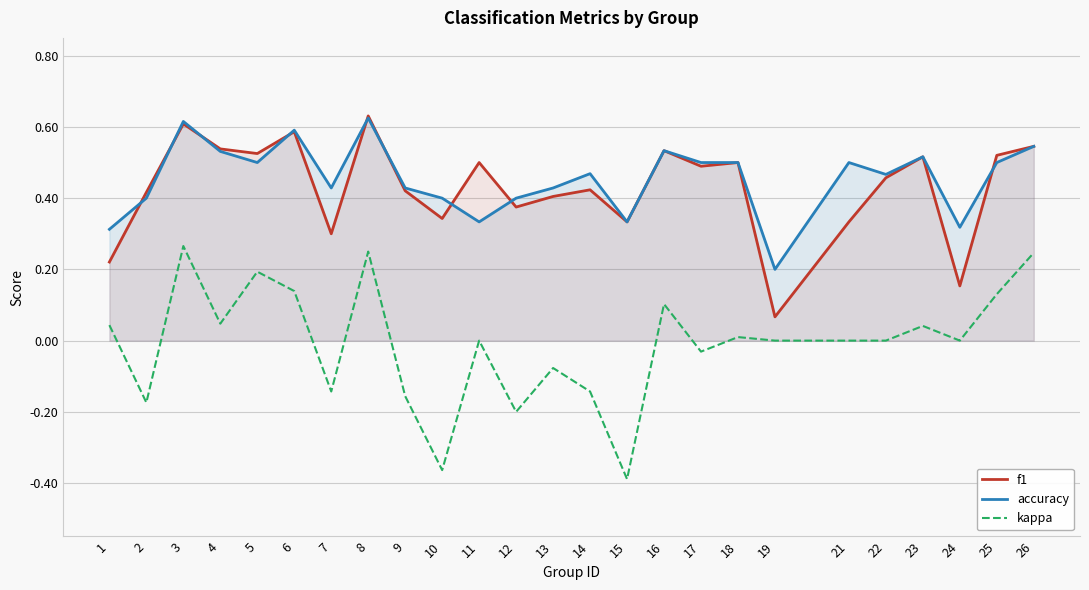

After their last crossing, which series has the higher values: accuracy or f1?

f1